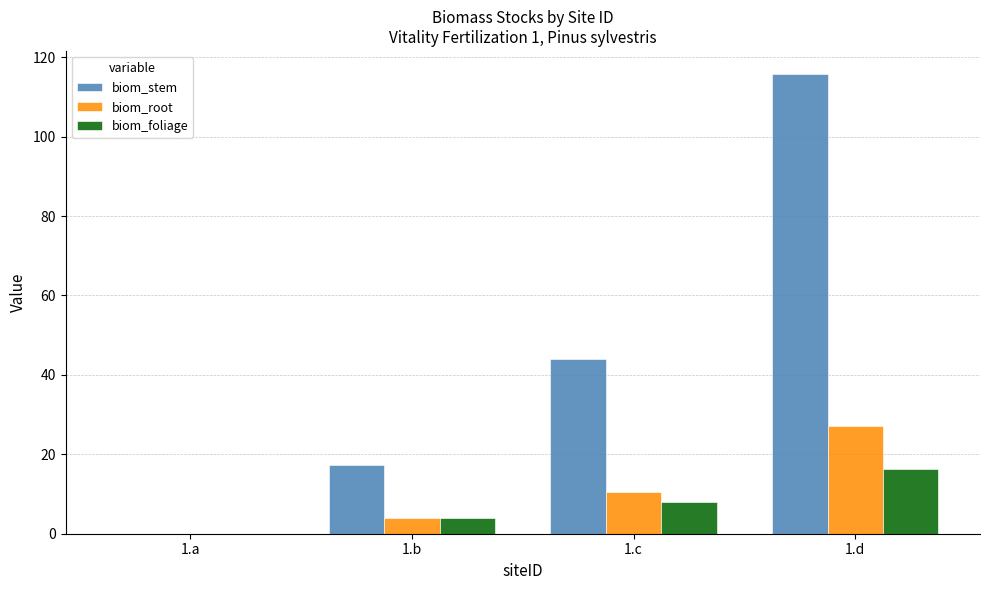

How many groups of bars are there?

4